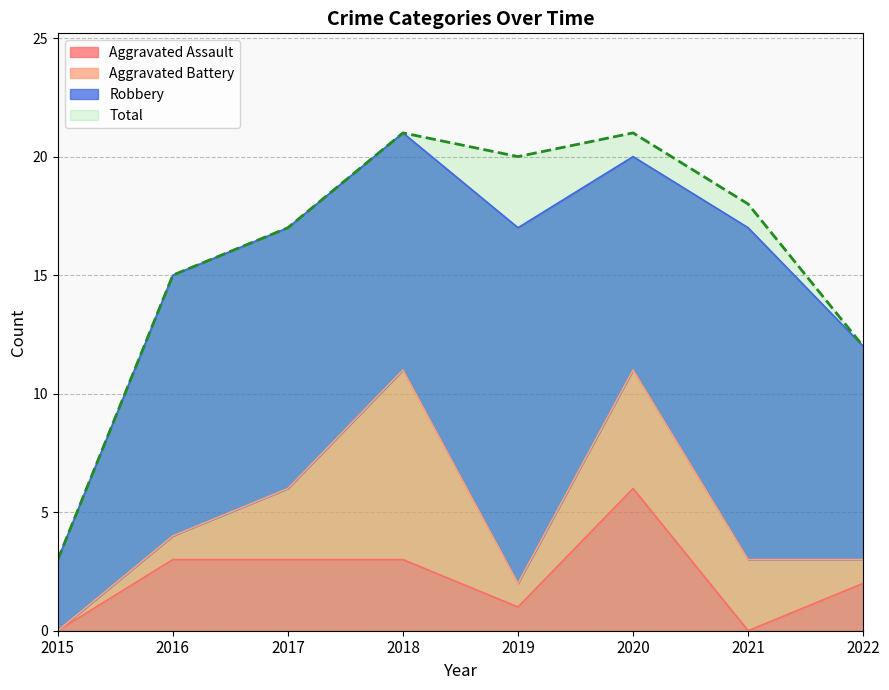

Is it true that Aggravated Assault equals 3 at 2017?

True